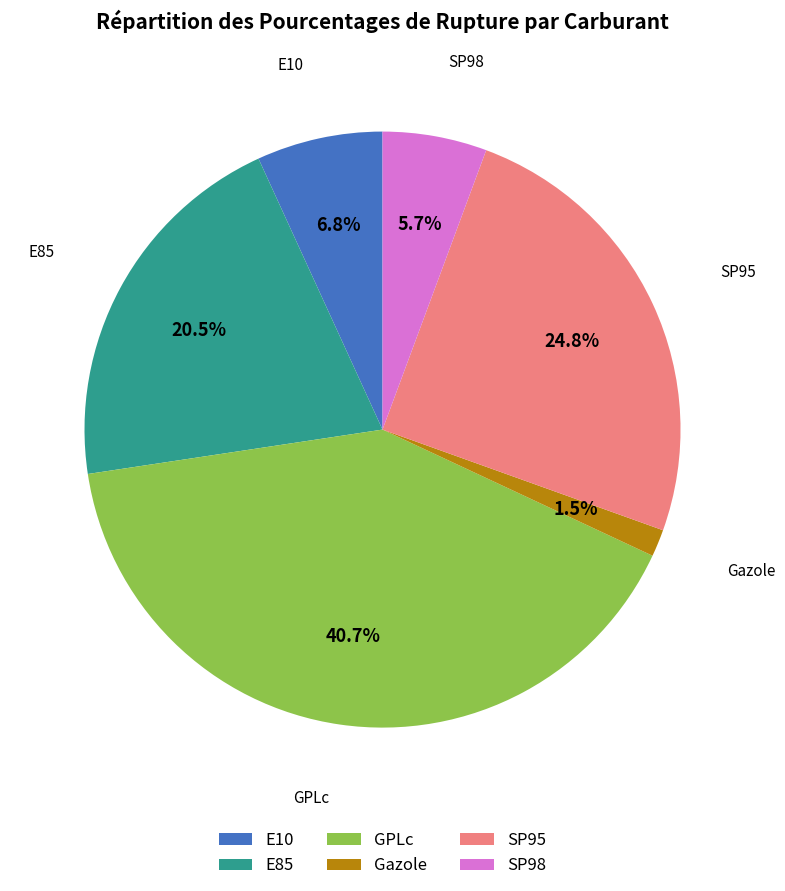

Which slice is the smallest?

Gazole